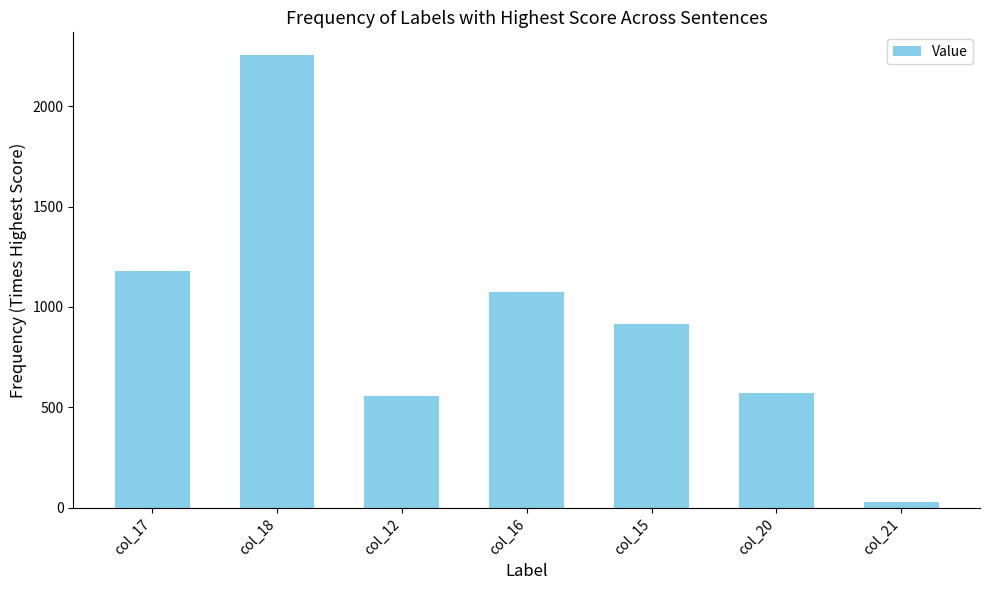

What is the greatest value displayed?

2256